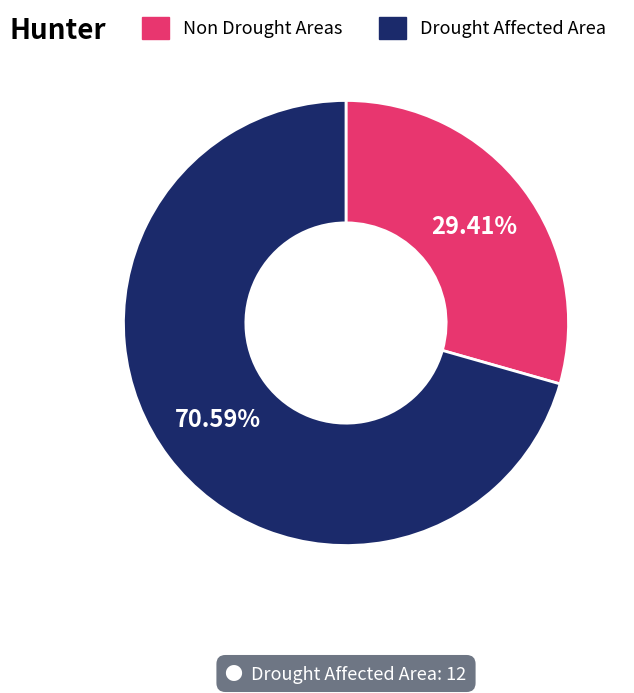

Is there a majority slice in this chart?

Yes